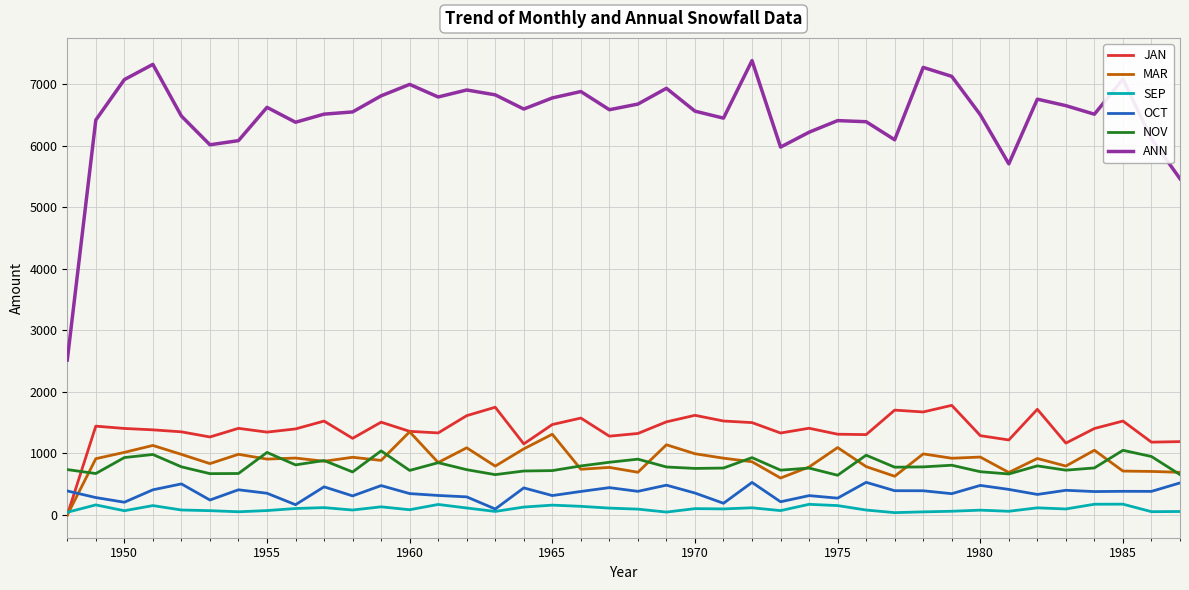

True or false: OCT and ANN cross at least once.

False